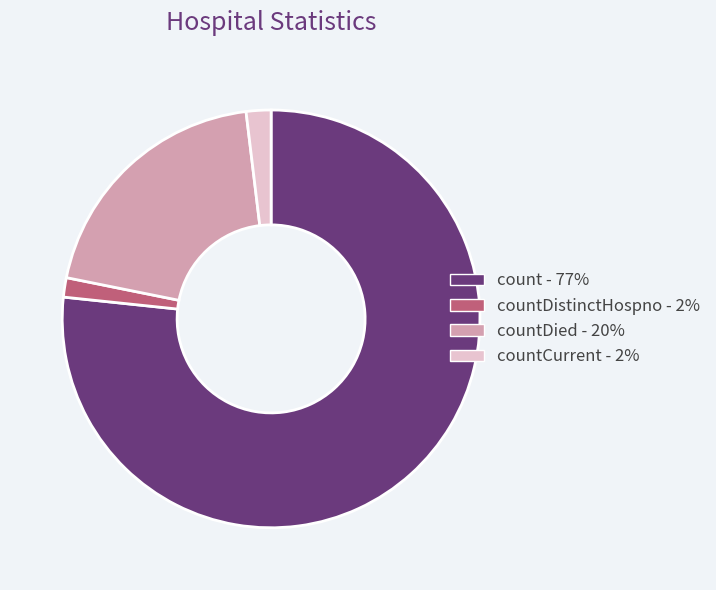

How many slices are in this pie chart?

4